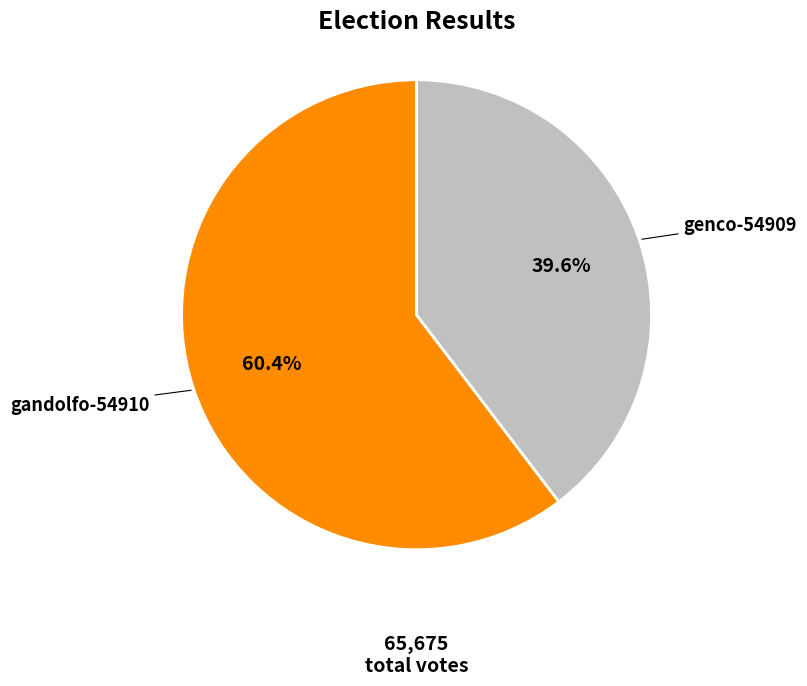

Count the number of slices in the pie.

2